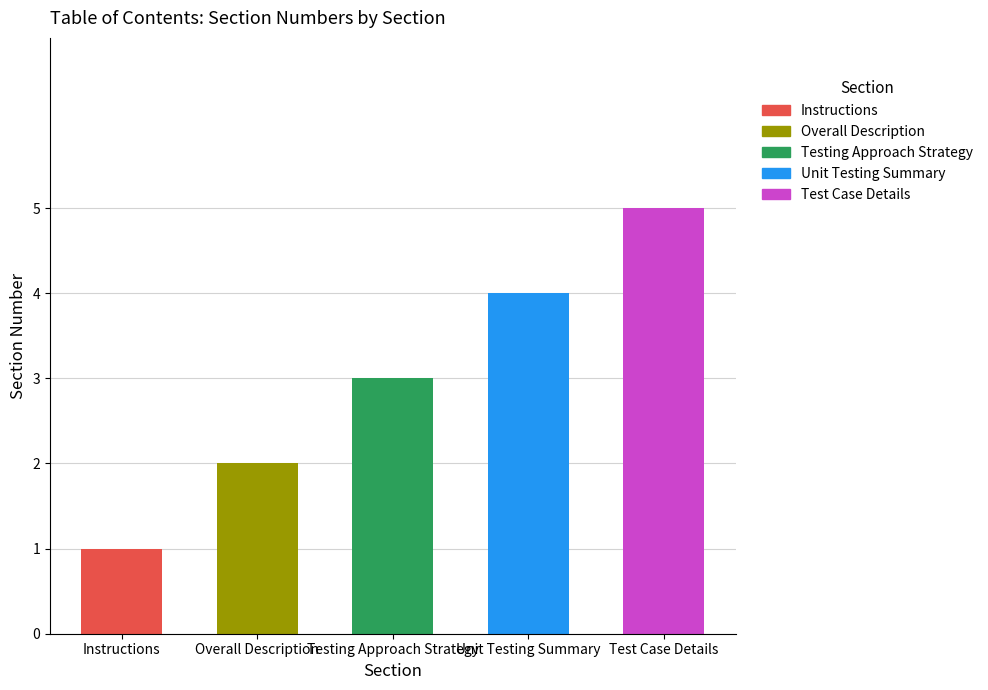

List the labels in order of value, smallest first.

Instructions, Overall Description, Testing Approach Strategy, Unit Testing Summary, Test Case Details